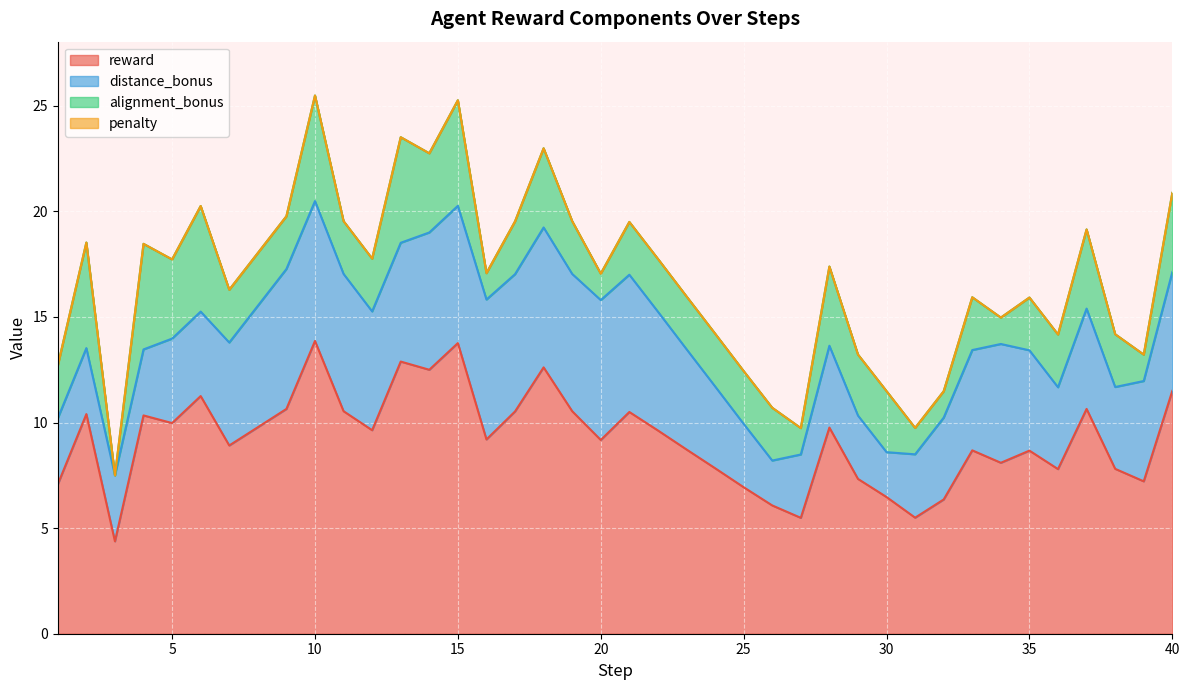

Rank the series by their maximum value, from lowest to highest.

penalty, alignment_bonus, distance_bonus, reward